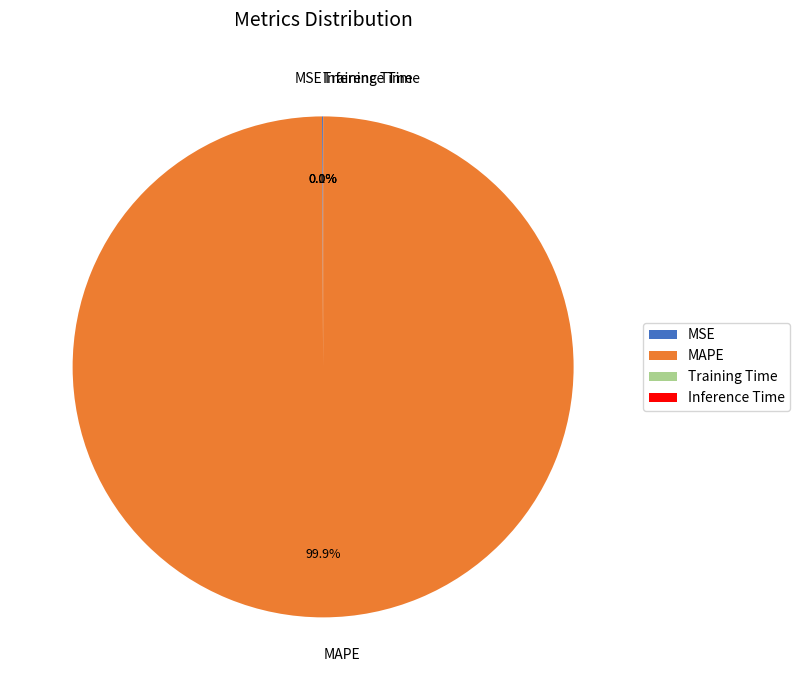

To the nearest percent, what is the average slice percentage?

25%